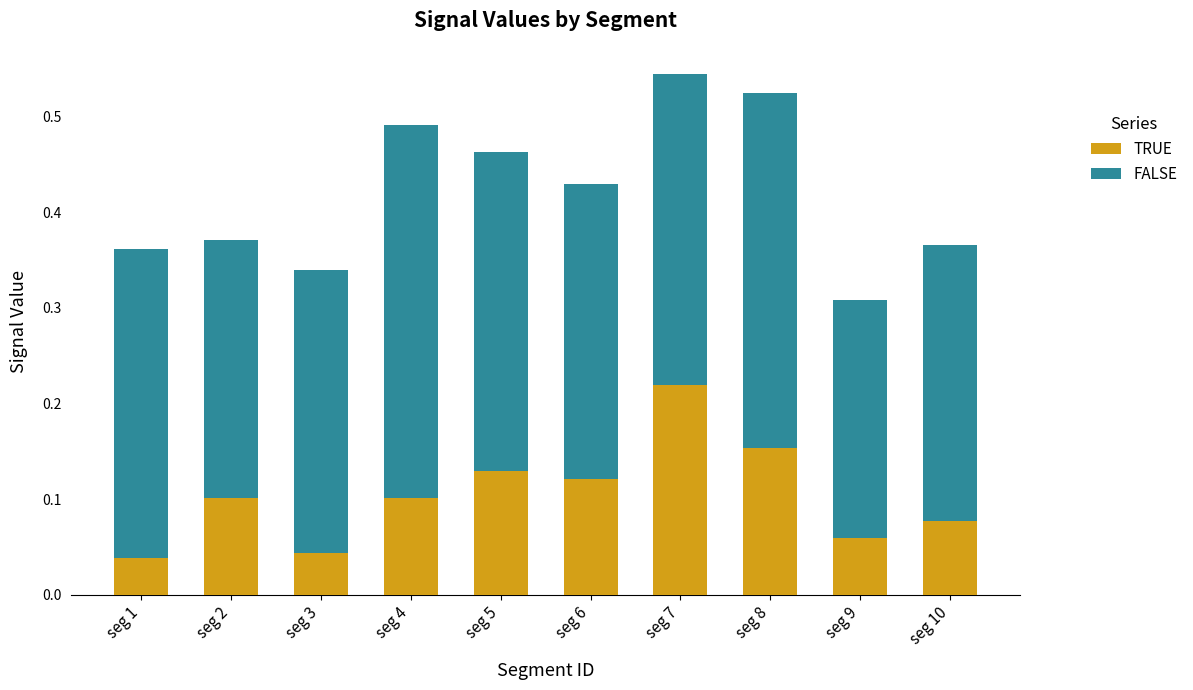

True or false: TRUE has a value of 0.1 at seg 1.

False